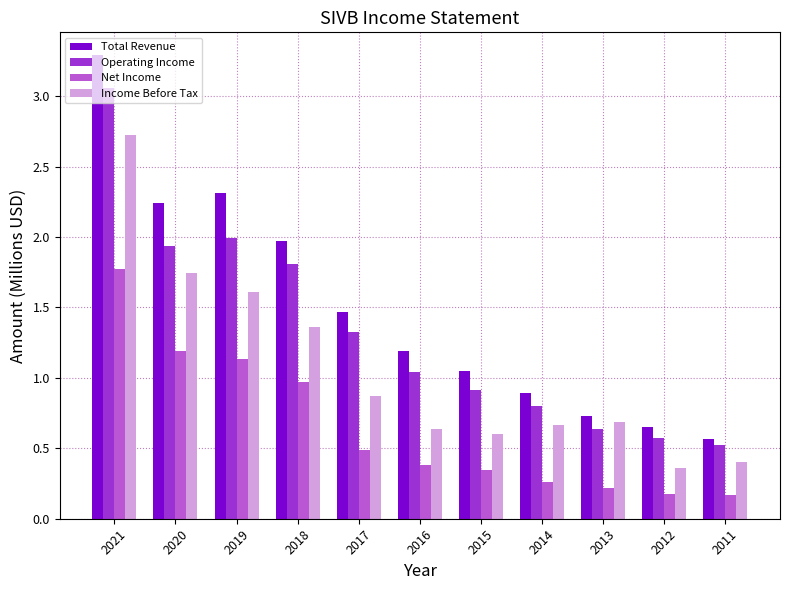

What is the minimum value shown in the chart?

0.2